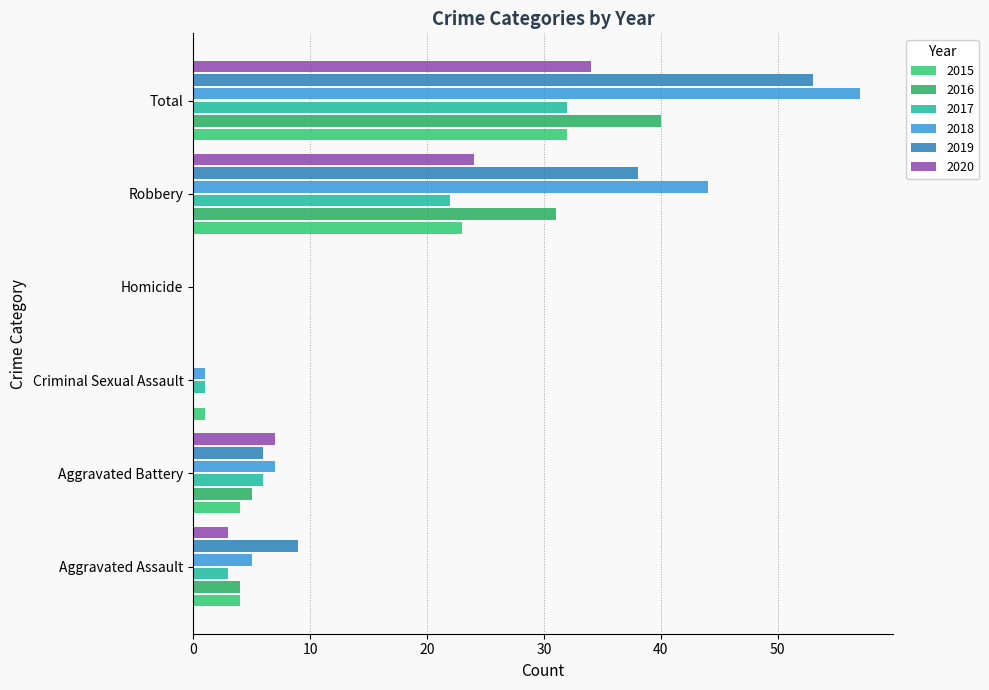

What is the difference between the maximum and minimum values in the 2015 series?

32